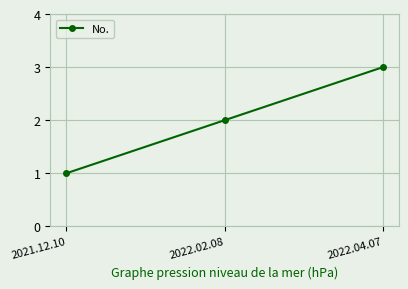

Which has a higher value, 2022.02.08 or 2022.04.07?

2022.04.07